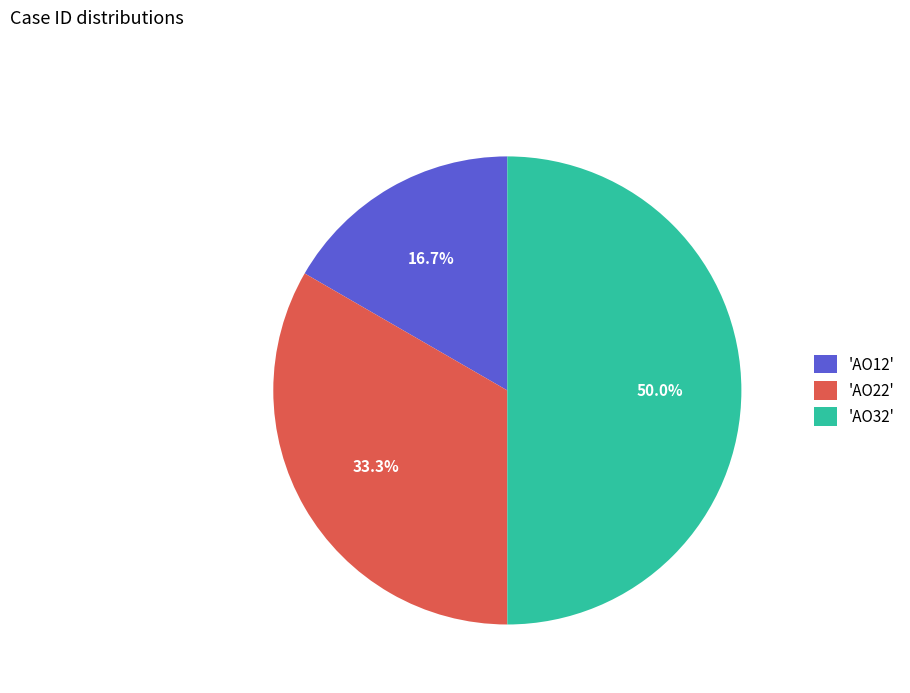

Which category has the smallest portion of the pie?

'AO12'